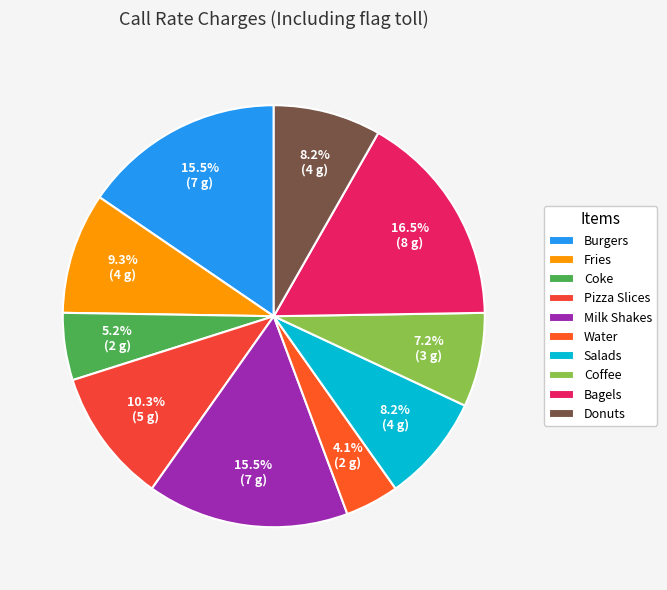

To the nearest percent, what is the average slice percentage?

10%